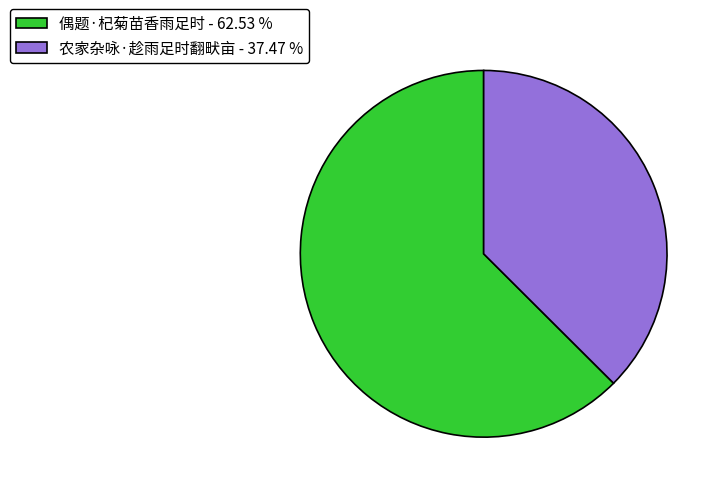

Which has a higher value, 偶题·杞菊苗香雨足时 or 农家杂咏·趁雨足时翻畎亩?

偶题·杞菊苗香雨足时